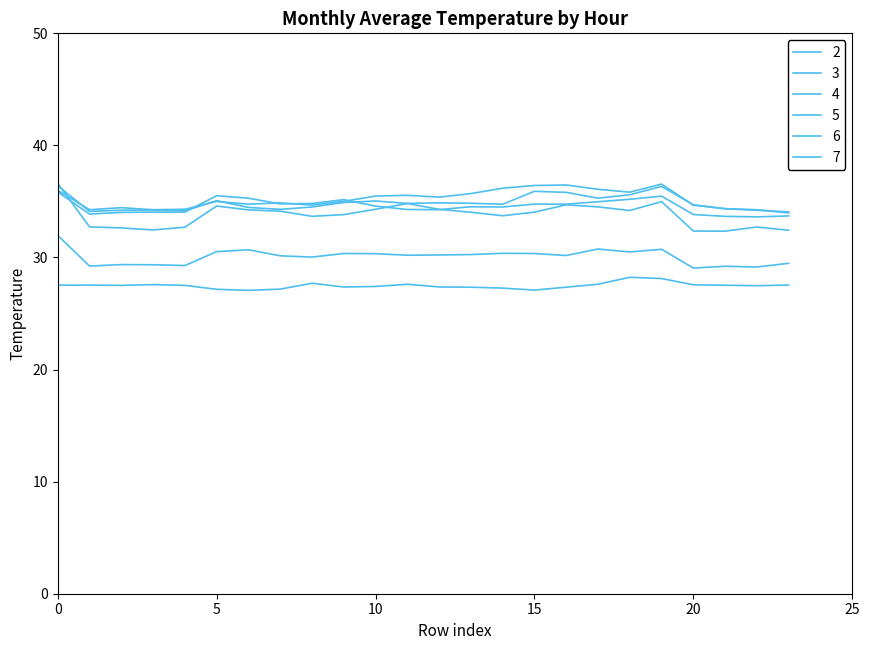

How many lines are shown in the chart?

6